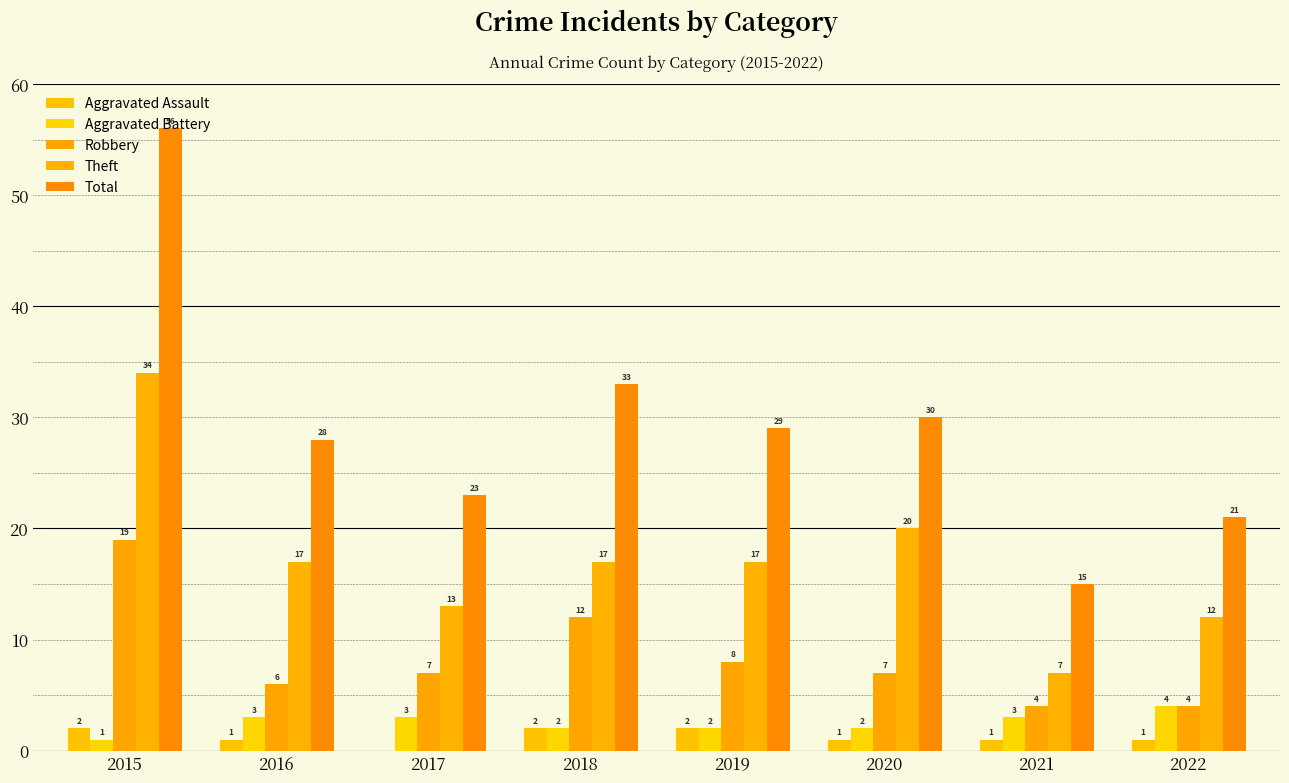

Are the bars horizontal?

No